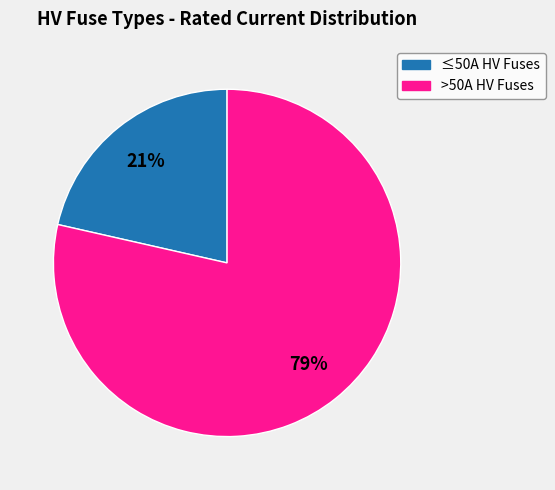

To the nearest percent, what is the average slice percentage?

50%